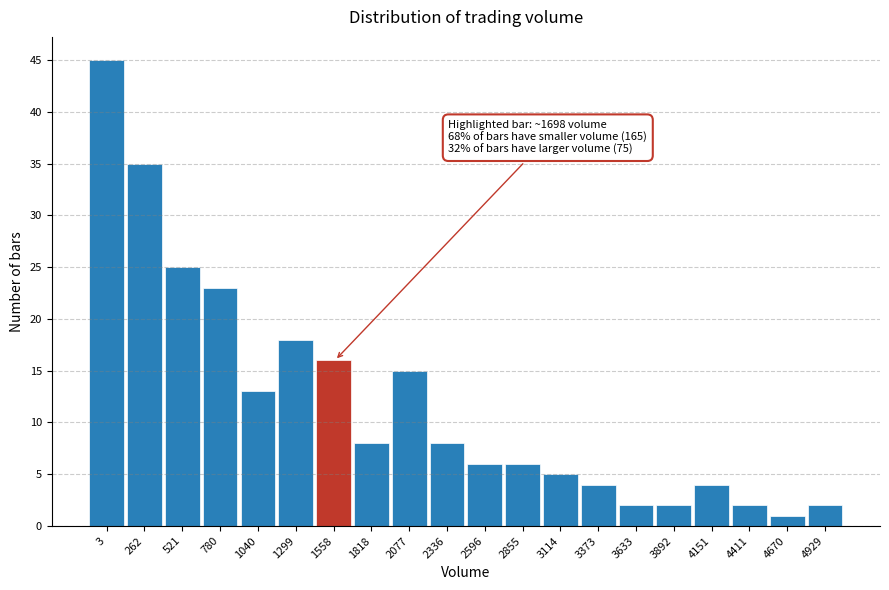

Reading left to right, transcribe all the data shown in this chart.

3=45	262=35	521=25	780=23	1040=13	1299=18	1558=16	1818=8	2077=15	2336=8	2596=6	2855=6	3114=5	3373=4	3633=2	3892=2	4151=4	4411=2	4670=1	4929=2